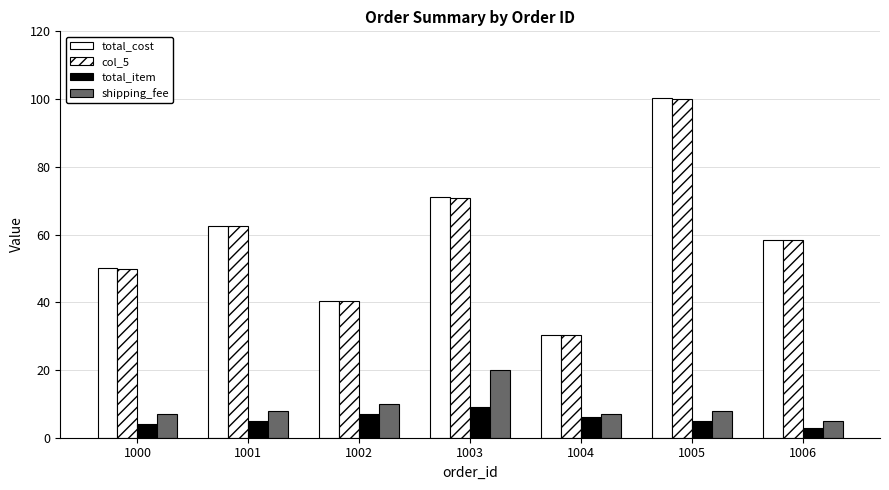

What is the average value of the shipping_fee series?

9.3